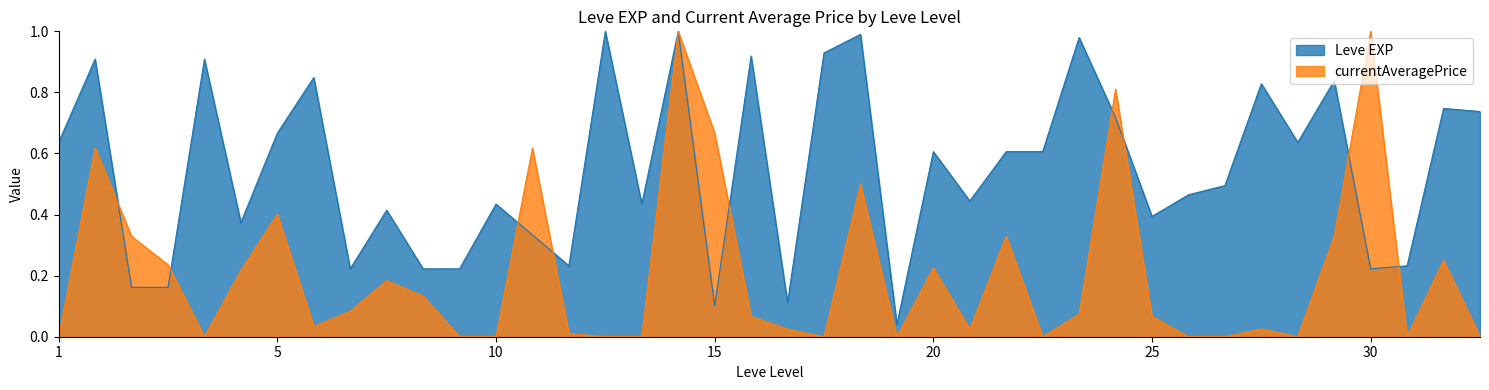

Reading right to left, list all the values displayed in this chart.

Leve EXP: 0.7	0.7	0.2	0.2	0.8	0.6	0.8	0.5	0.5	0.4	0.7	1.0	0.6	0.6	0.4	0.6	0.0	1.0	0.9	0.1	0.9	0.1	1.0	0.4	1.0	0.2	0.3	0.4	0.2	0.2	0.4	0.2	0.8	0.7	0.4	0.9	0.2	0.2	0.9	0.6
currentAveragePrice: 0.0	0.2	0.0	1.0	0.3	0.0	0.0	0.0	0.0	0.1	0.8	0.1	0.0	0.3	0.0	0.2	0.0	0.5	0.0	0.0	0.1	0.7	1.0	0.0	0.0	0.0	0.6	0.0	0.0	0.1	0.2	0.1	0.0	0.4	0.2	0.0	0.2	0.3	0.6	0.0